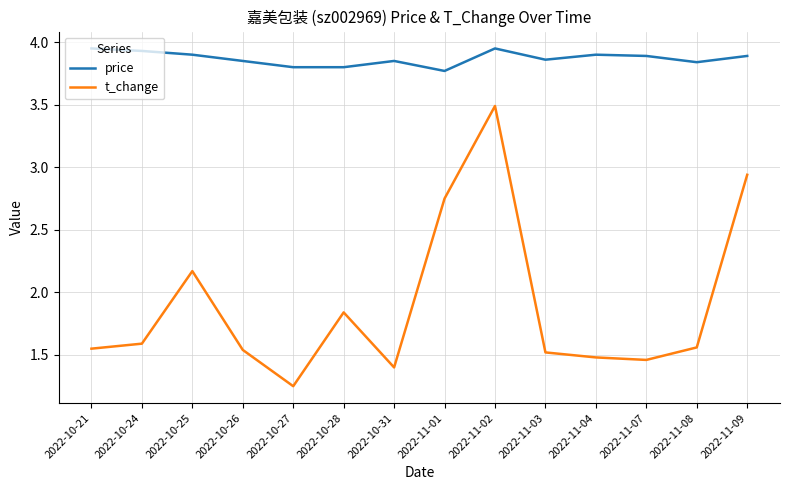

At which category is the sum across all series the highest?

2022-11-02